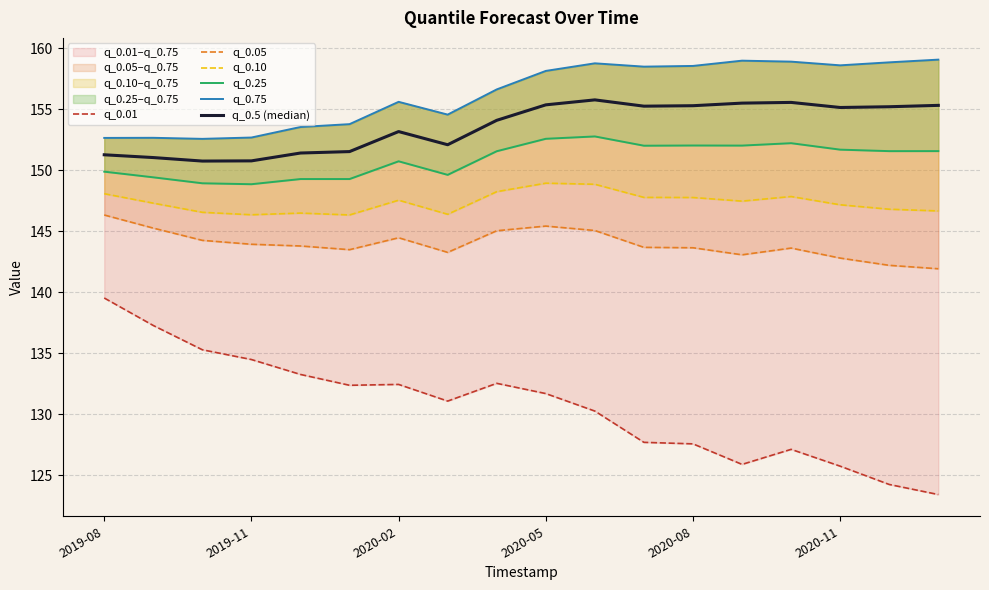

What is the value of the q_0.5 (median) point at the 6th from the left?

151.5